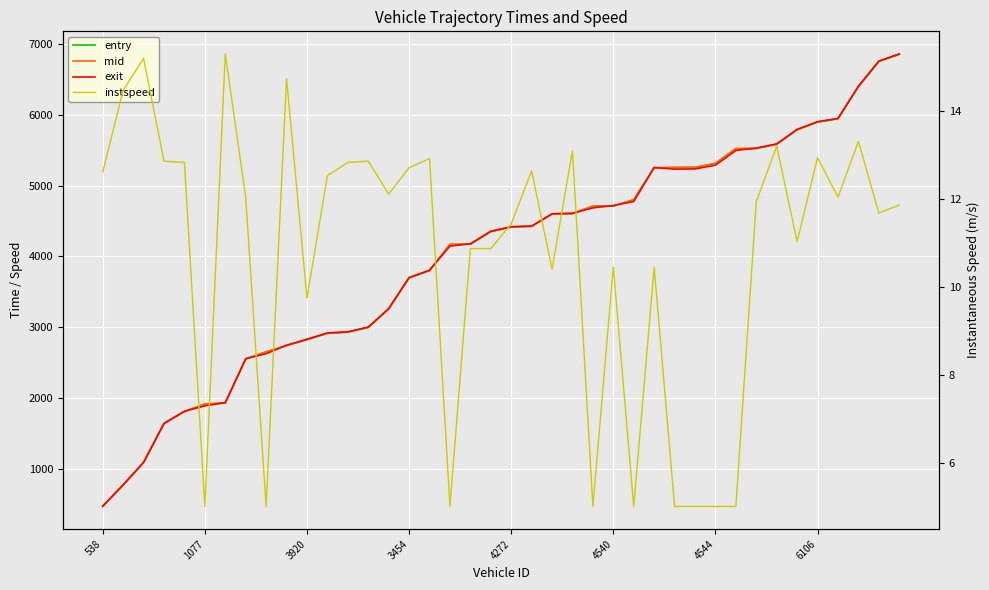

Rank the series by their maximum value, from lowest to highest.

instspeed, entry, mid, exit